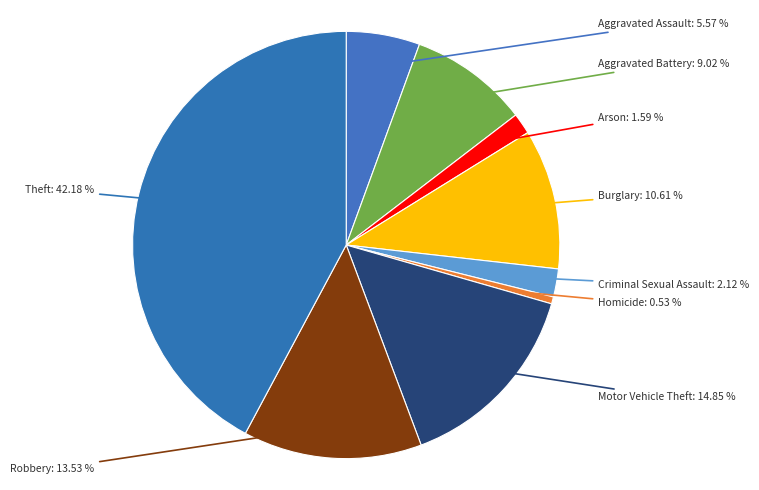

Is Burglary the majority of the pie?

No